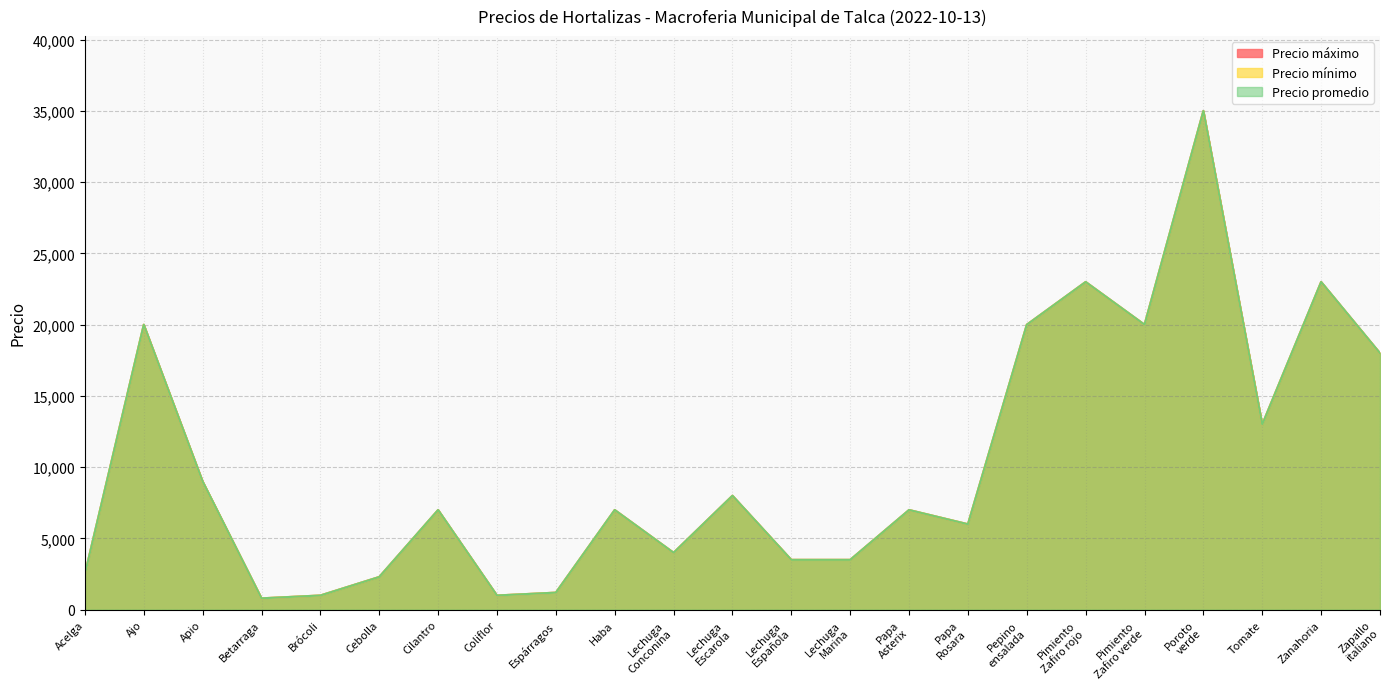

What position from the right is Haba?

14